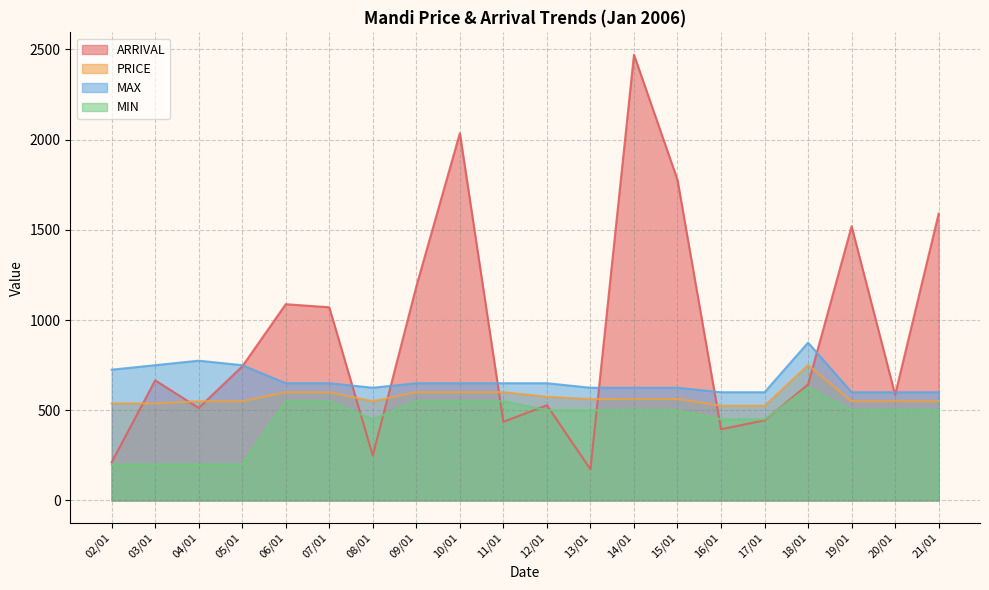

What is the value of the ARRIVAL point at the 17th from the left?

643